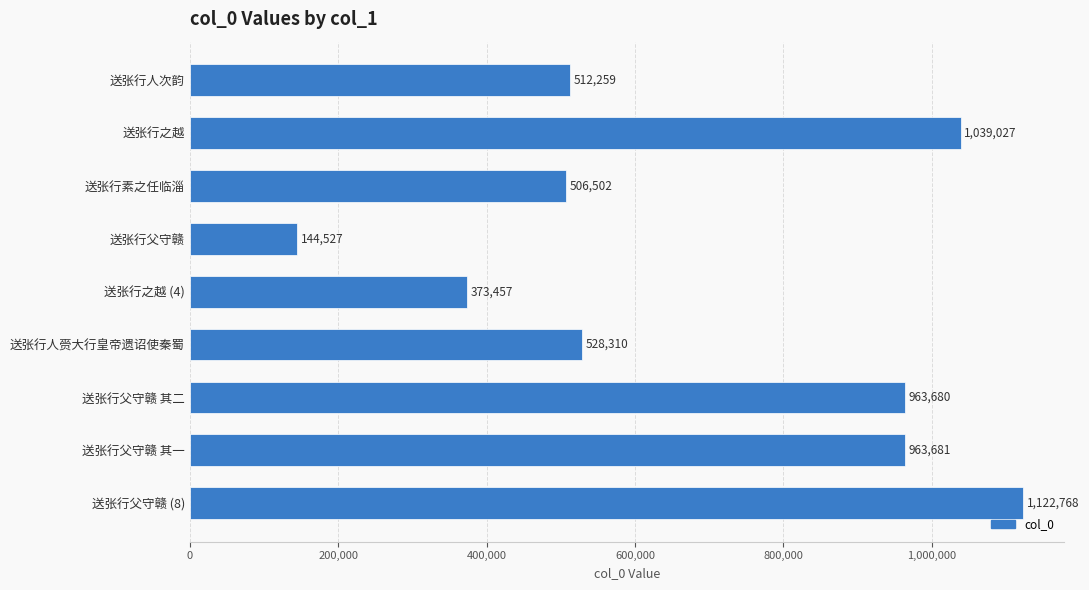

Rank the categories by value from lowest to highest.

送张行父守赣, 送张行之越 (4), 送张行素之任临淄, 送张行人次韵, 送张行人赍大行皇帝遗诏使秦蜀, 送张行父守赣 其二, 送张行父守赣 其一, 送张行之越, 送张行父守赣 (8)